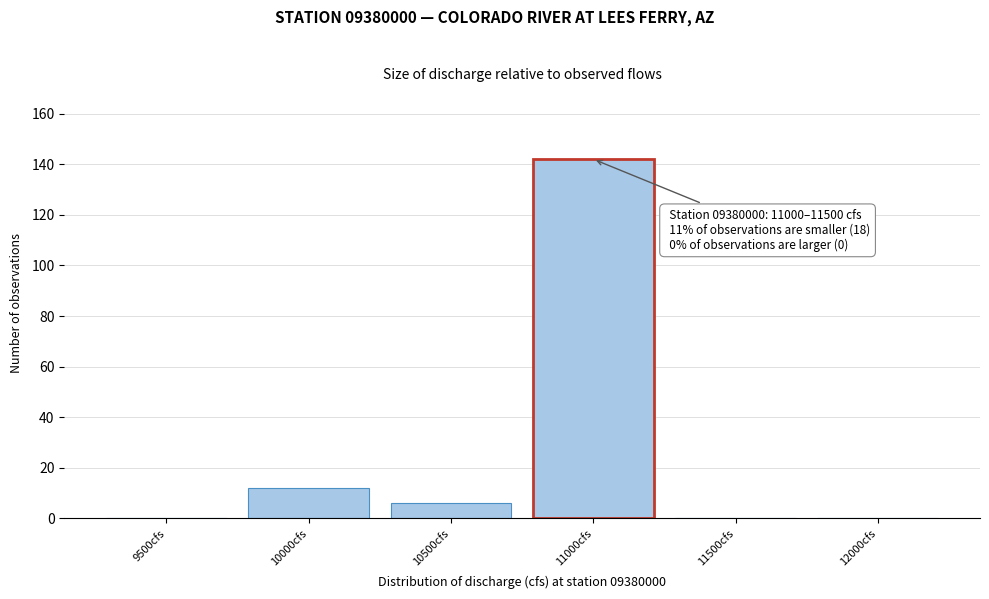

Reading right to left, extract all data points from this chart.

12000cfs=0	11500cfs=0	11000cfs=142	10500cfs=6	10000cfs=12	9500cfs=0